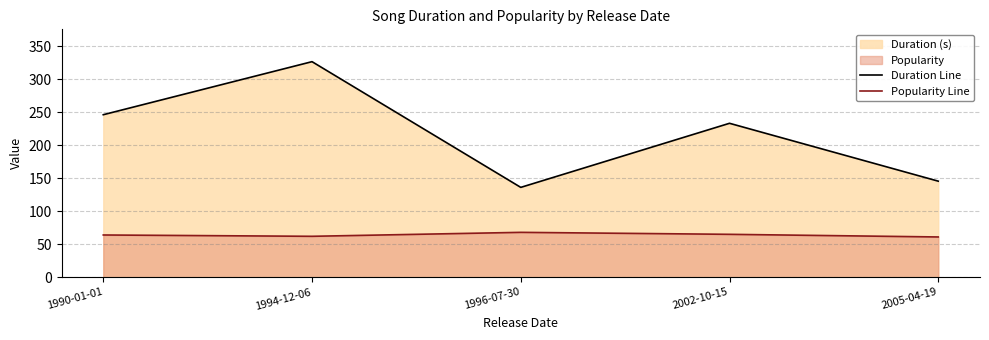

What is the difference between the highest and lowest values at 2002-10-15?

168.3